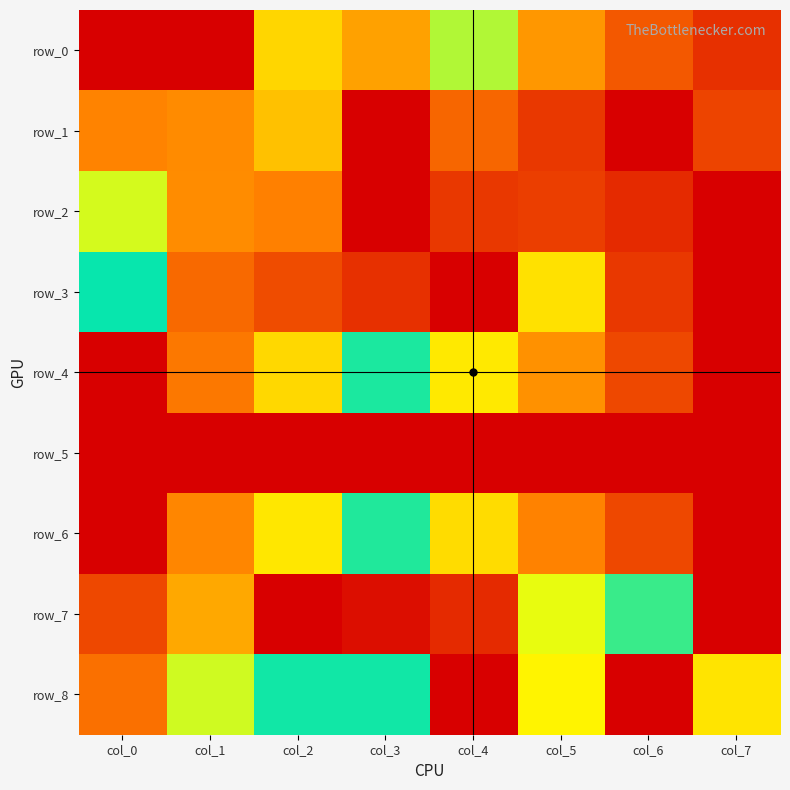

How many distinct data groups are displayed?

9